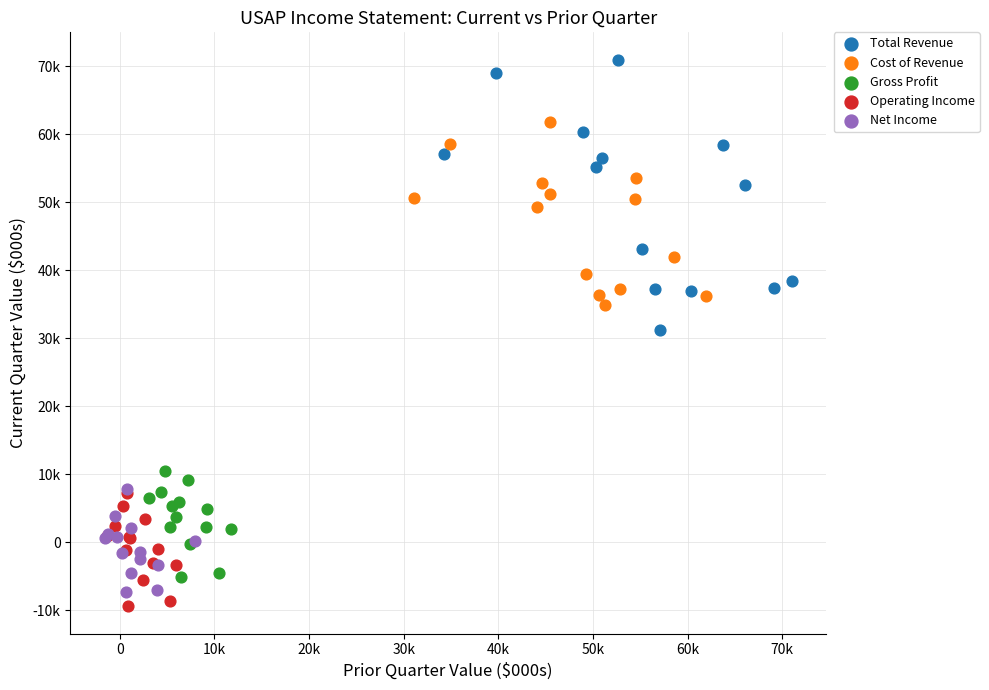

Which series contains the lowest Y value?

Operating Income